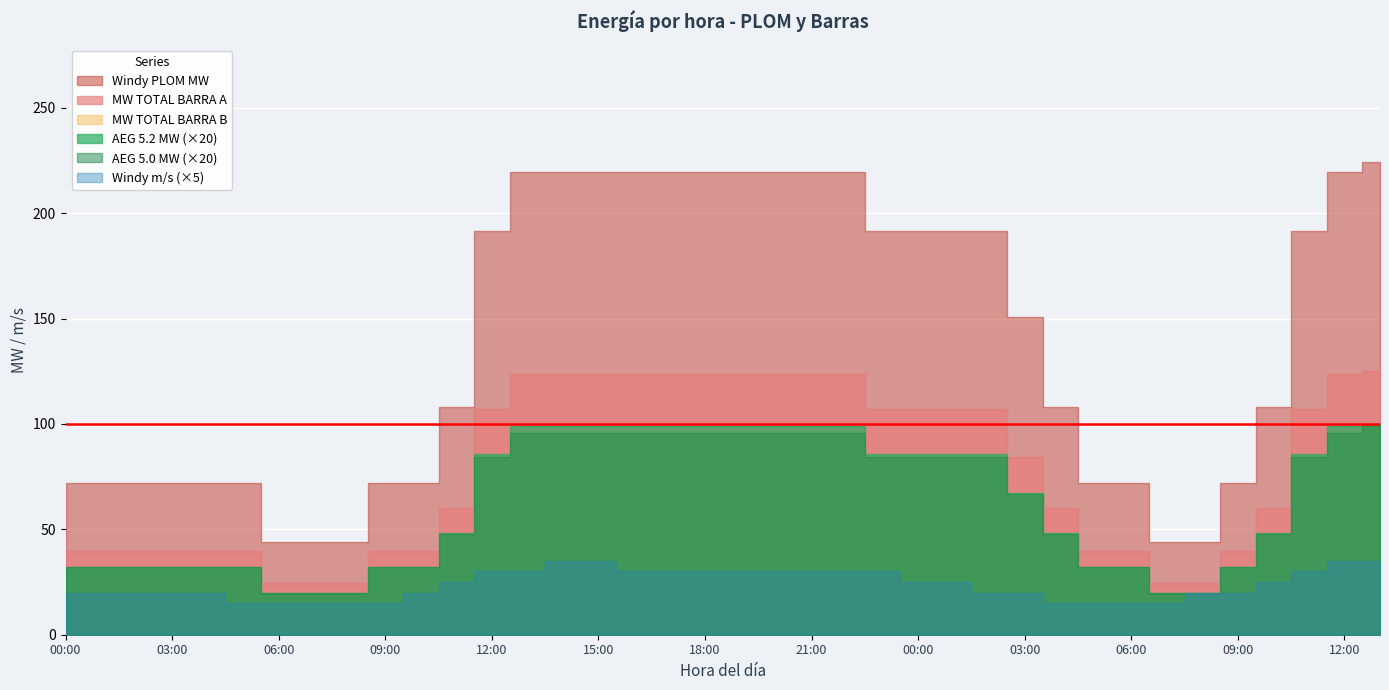

At how many categories does at least one series exceed 53?

33